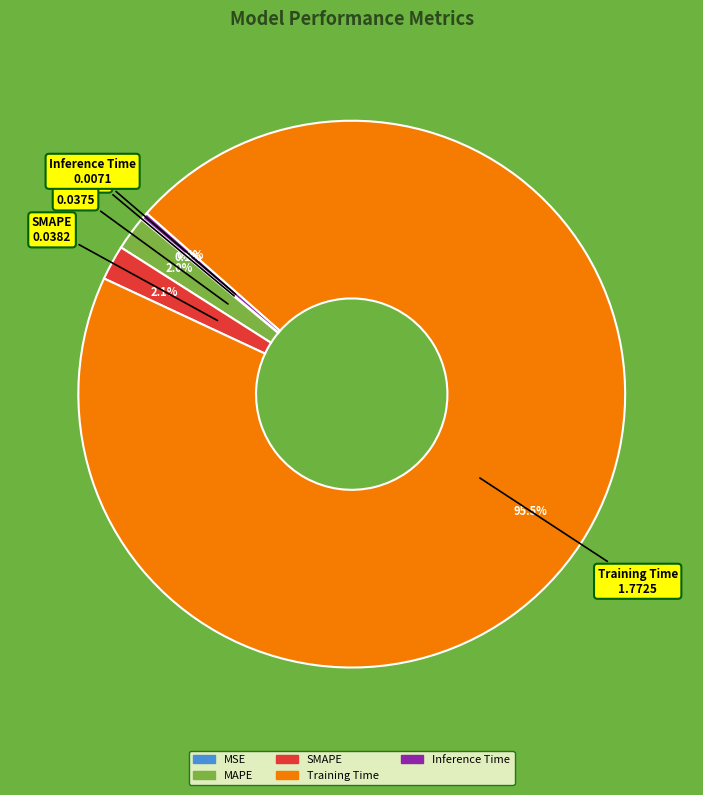

Which category accounts for the majority?

Training Time